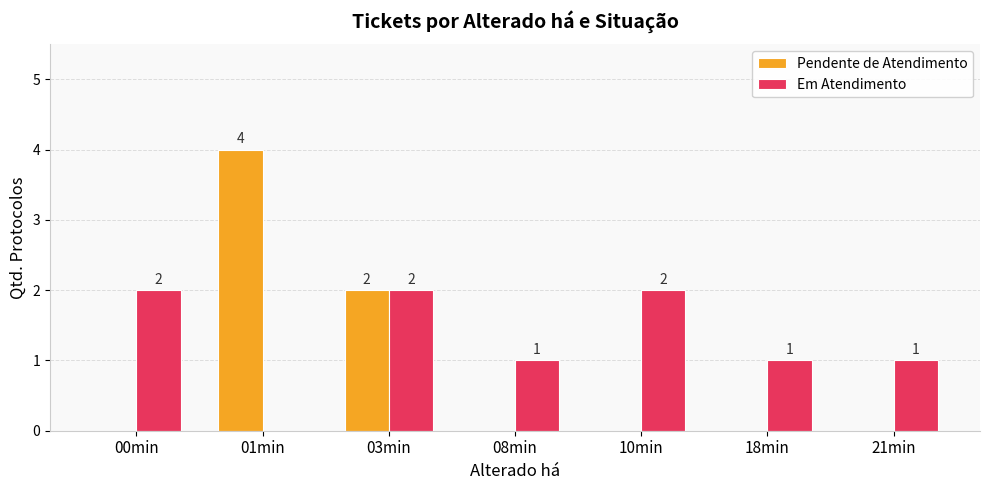

Which series has the largest range (max minus min)?

Pendente de Atendimento